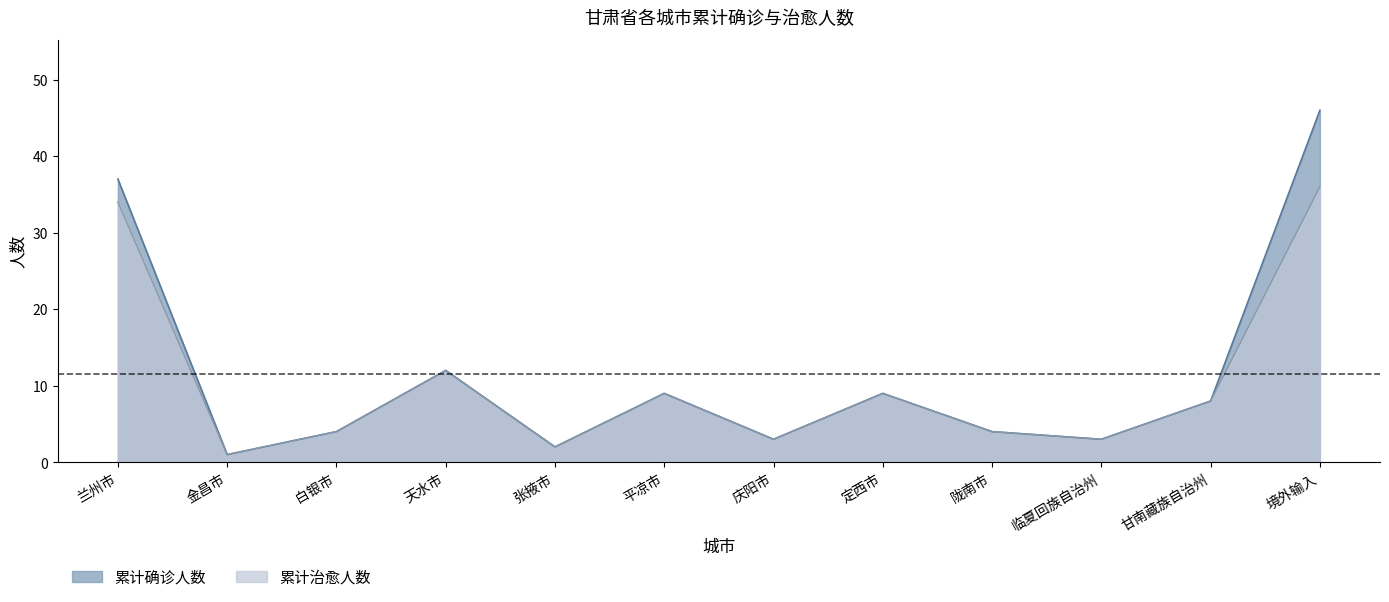

Rank the series by their average value, from highest to lowest.

累计确诊人数, 累计治愈人数